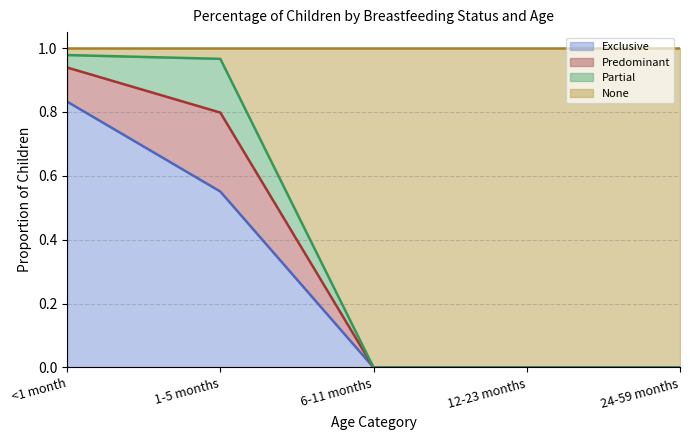

How many categories are shown in the chart?

5